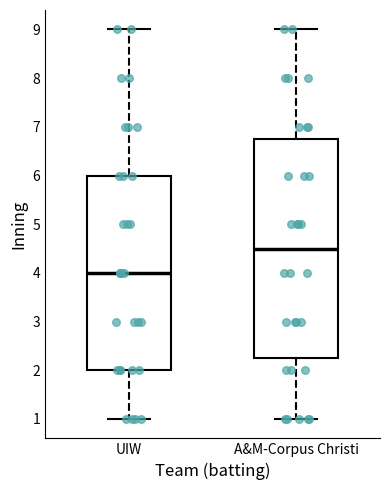

Which box's median line is the lowest?

UIW